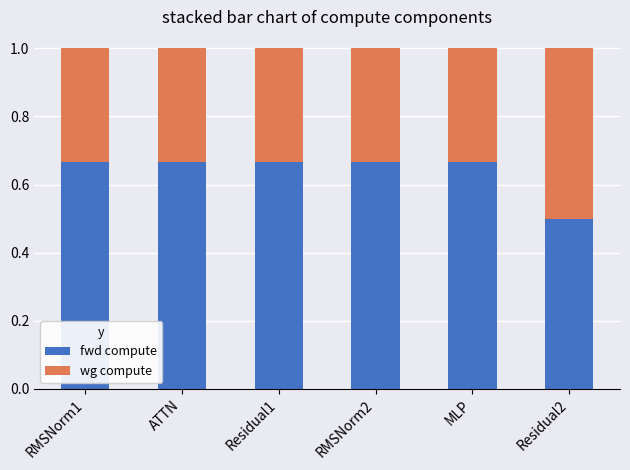

What is the average value of the fwd compute series?

0.6